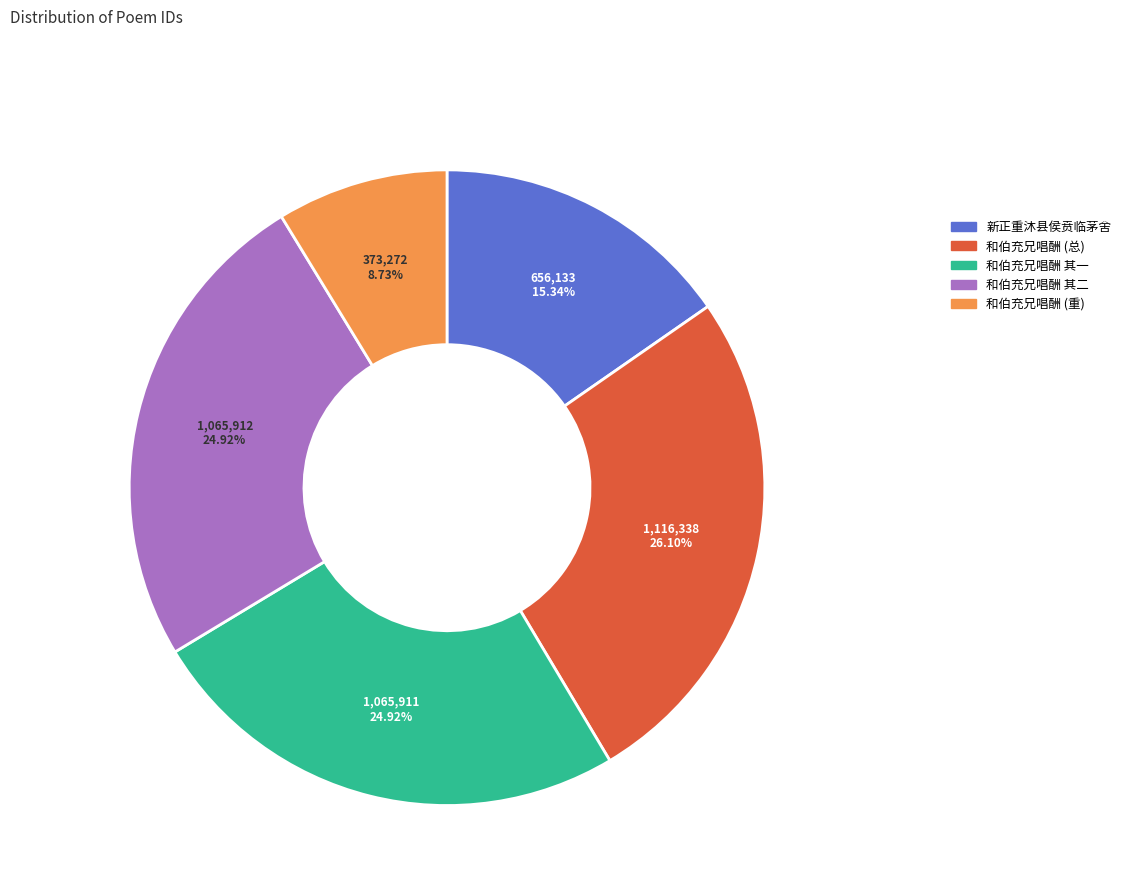

Is there any slice that represents more than half of the pie?

No